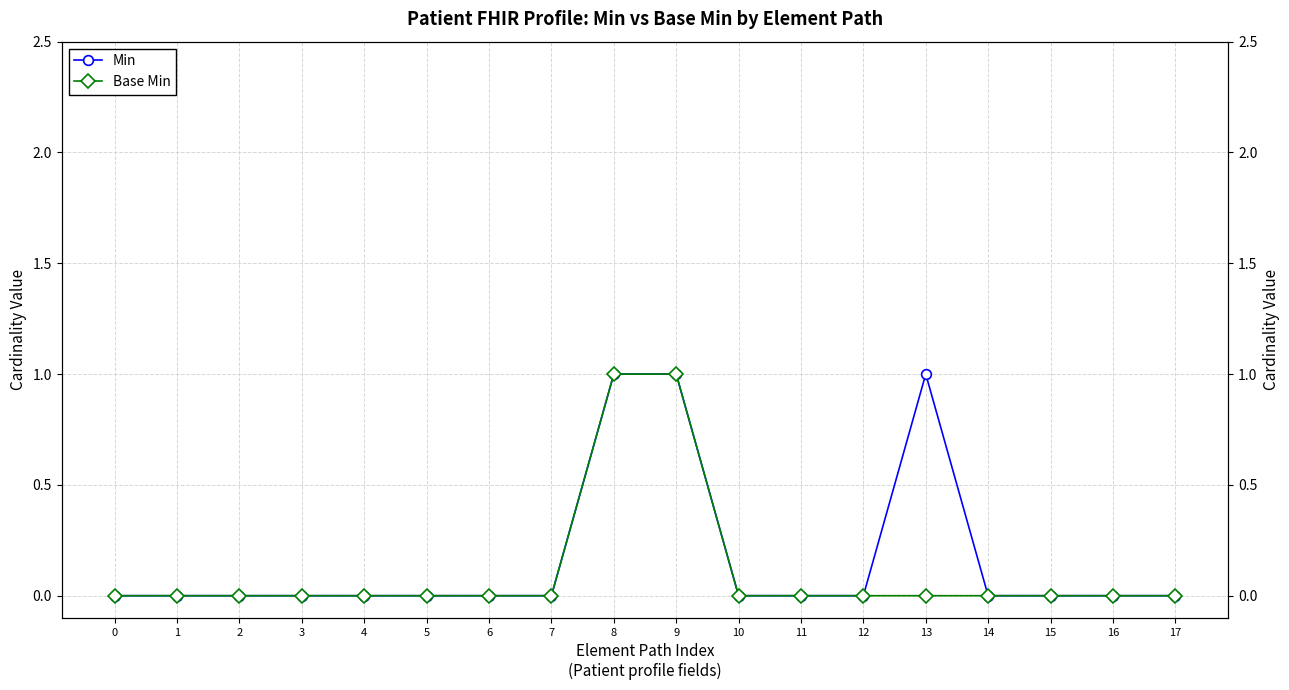

What is the sum of the Base Min values at 12 and 8?

1